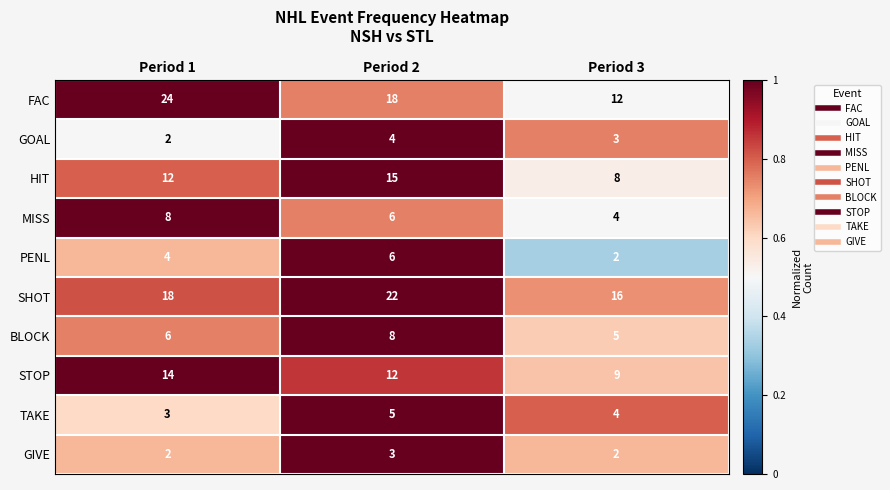

Which series has the widest spread of values?

FAC